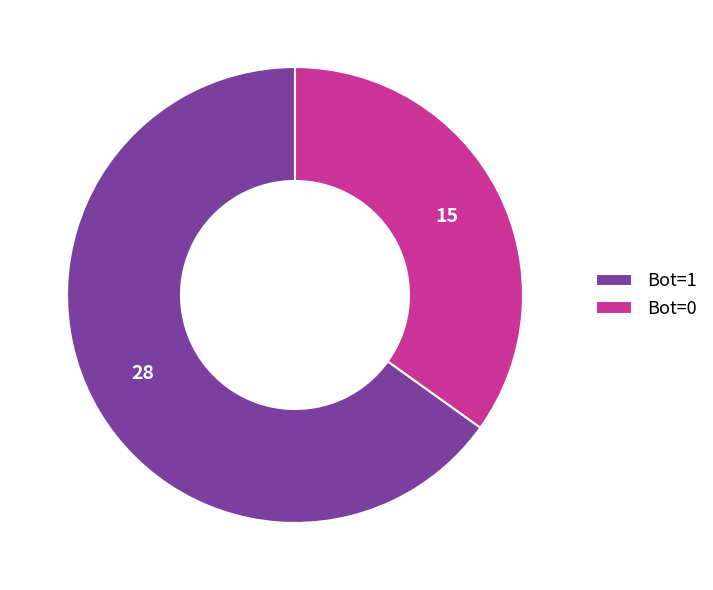

Do Bot=0 and Bot=1 together represent more than half of the pie?

Yes